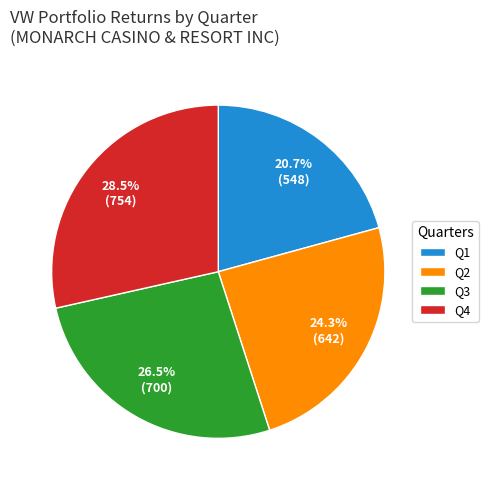

Combined, do Q4 and Q3 account for over 50%?

Yes